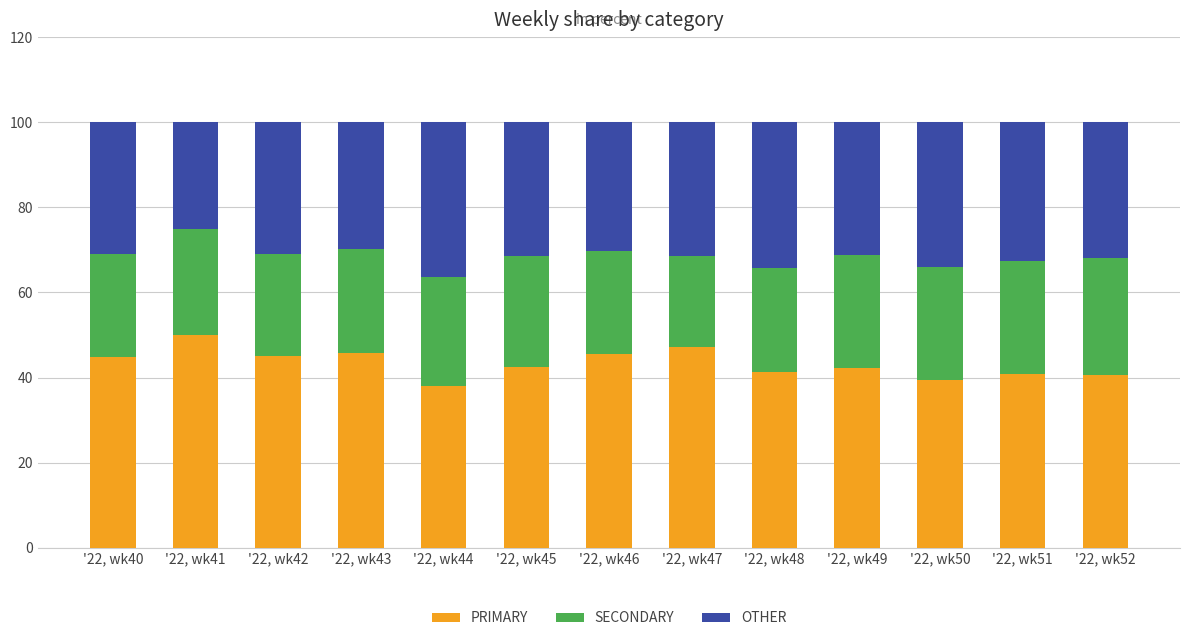

At which label does PRIMARY reach its peak?

'22, wk41